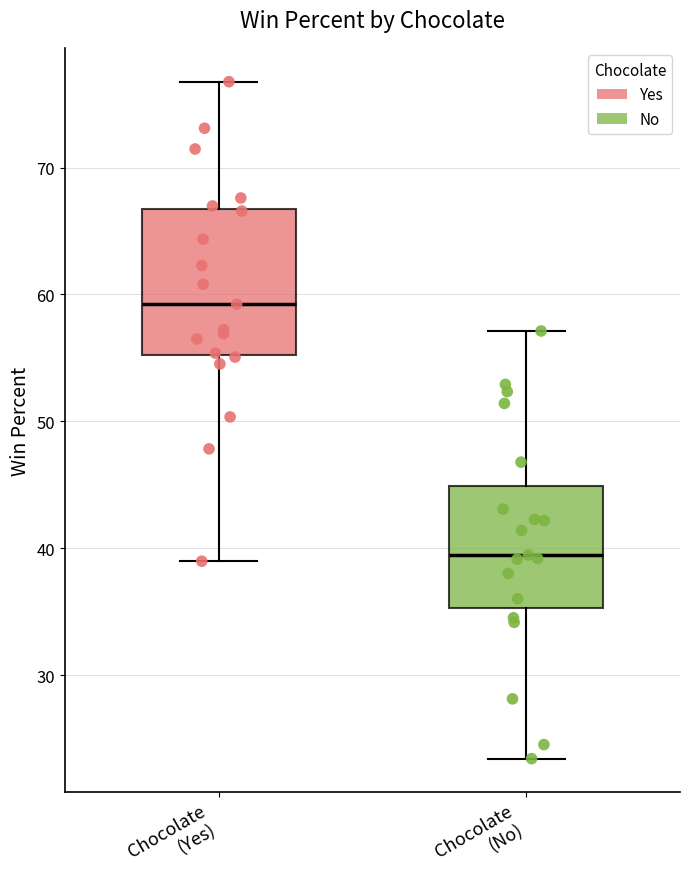

Which box is the tallest, from its lower edge to its upper edge?

Chocolate (Yes)